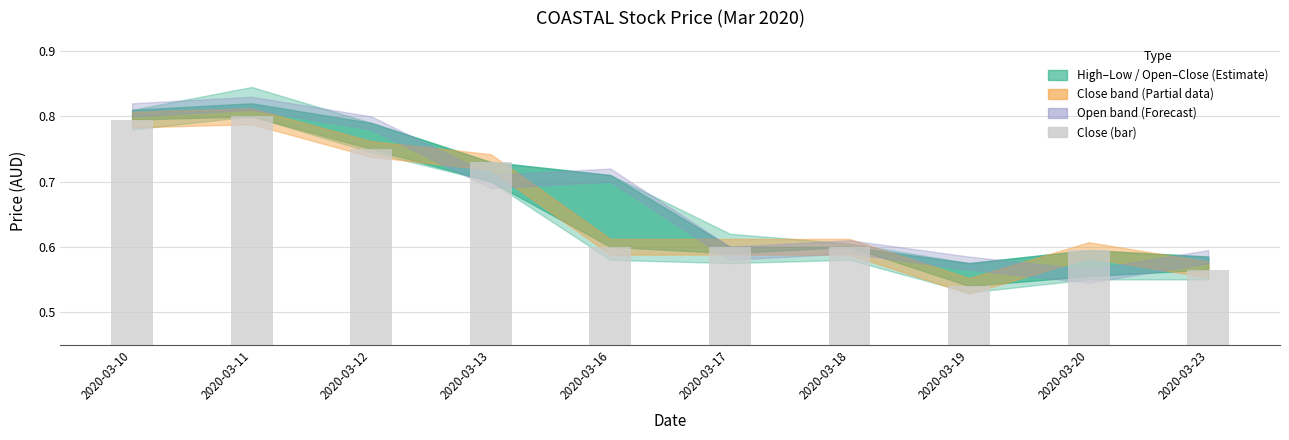

Count the number of data series in this chart.

1